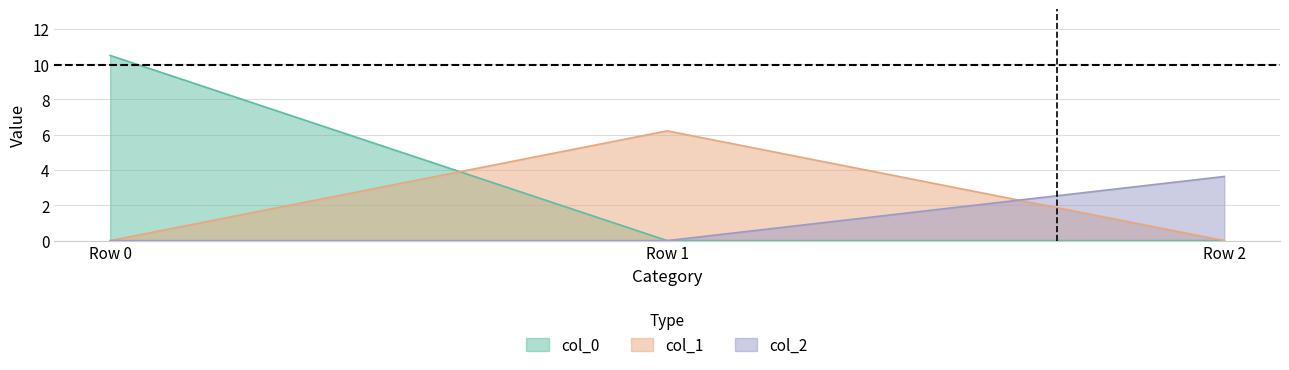

How many values in the col_1 series exceed 0?

1